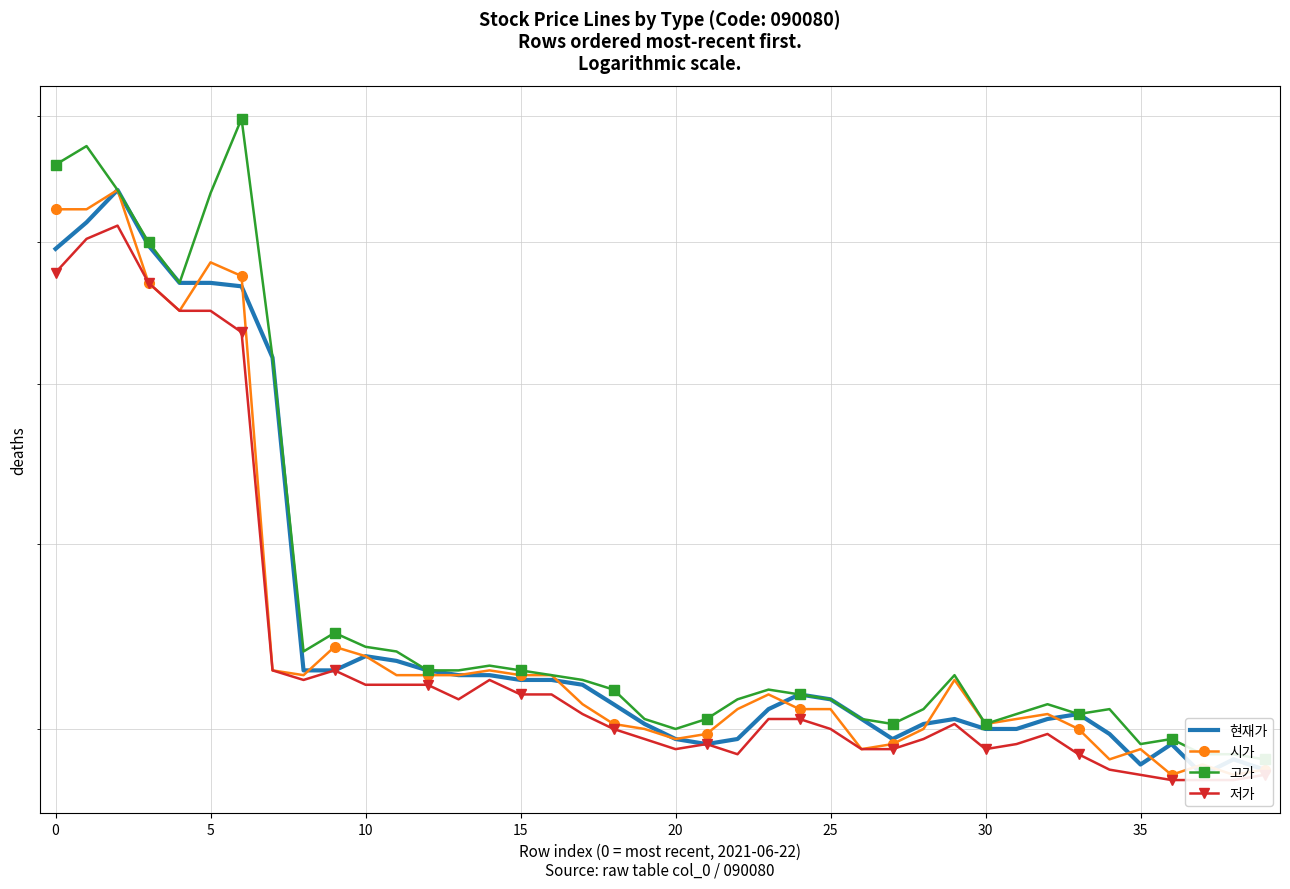

What is the smallest value displayed?

1150